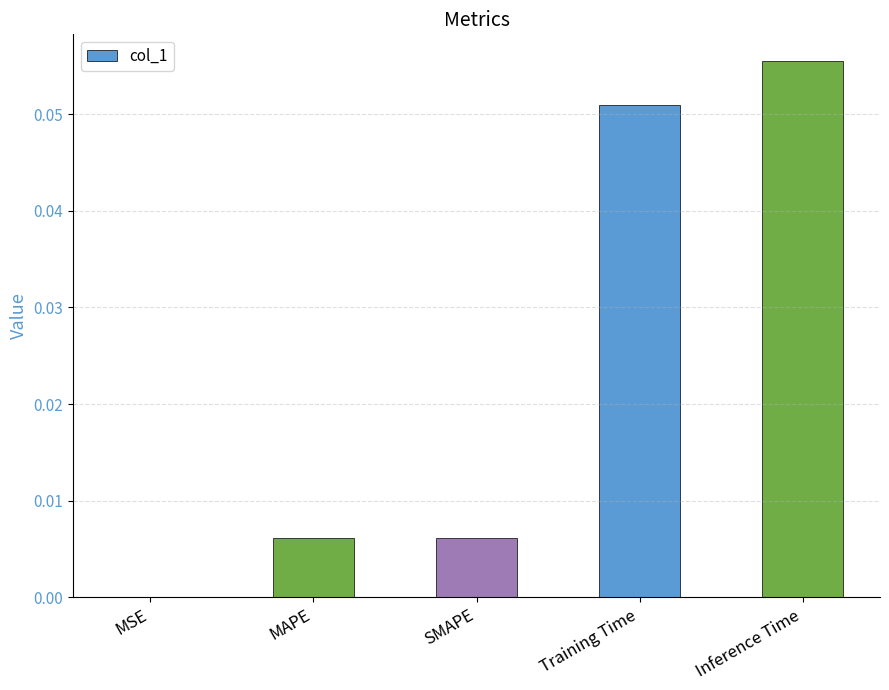

Between Training Time and SMAPE, which is larger?

Training Time